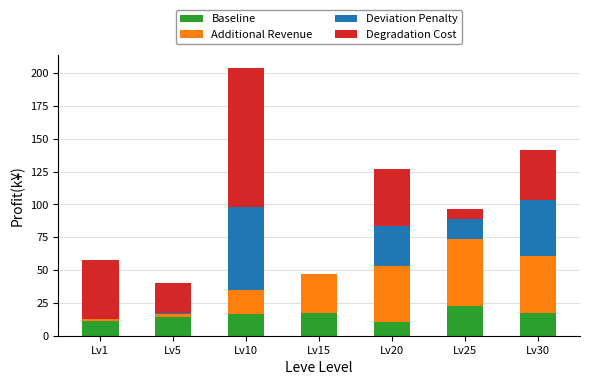

At which category is the sum across all series the highest?

Lv10